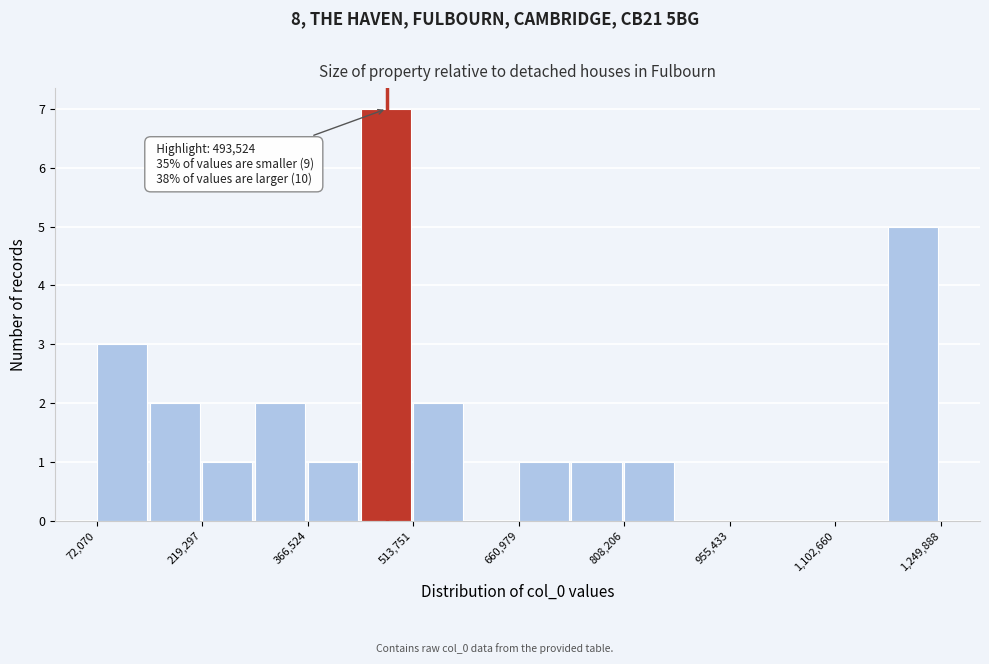

Around what value on the x-axis is the tallest bar? Give the approximate position of its centre, as read against the axis.

480000